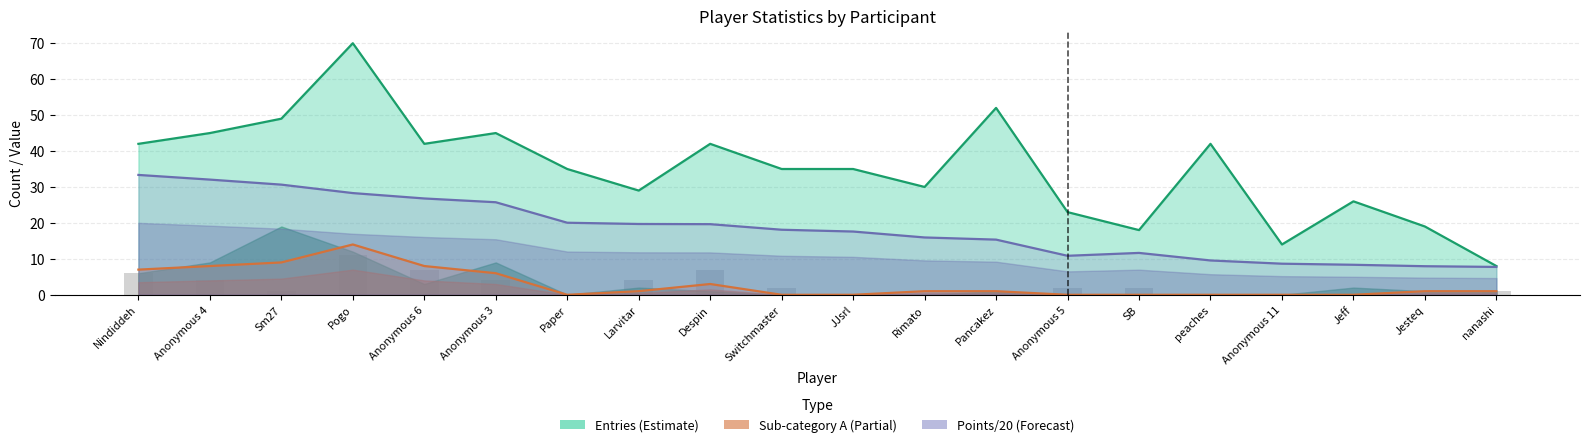

What is the sum of all Sub-category A (col_2) values?

60.0